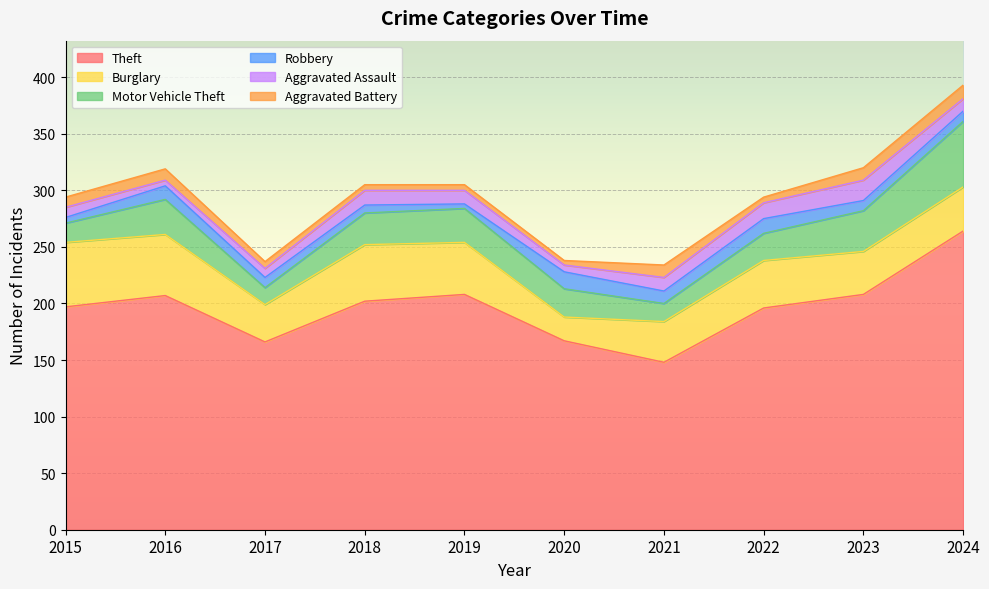

Where is the first local minimum for Aggravated Assault?

2016